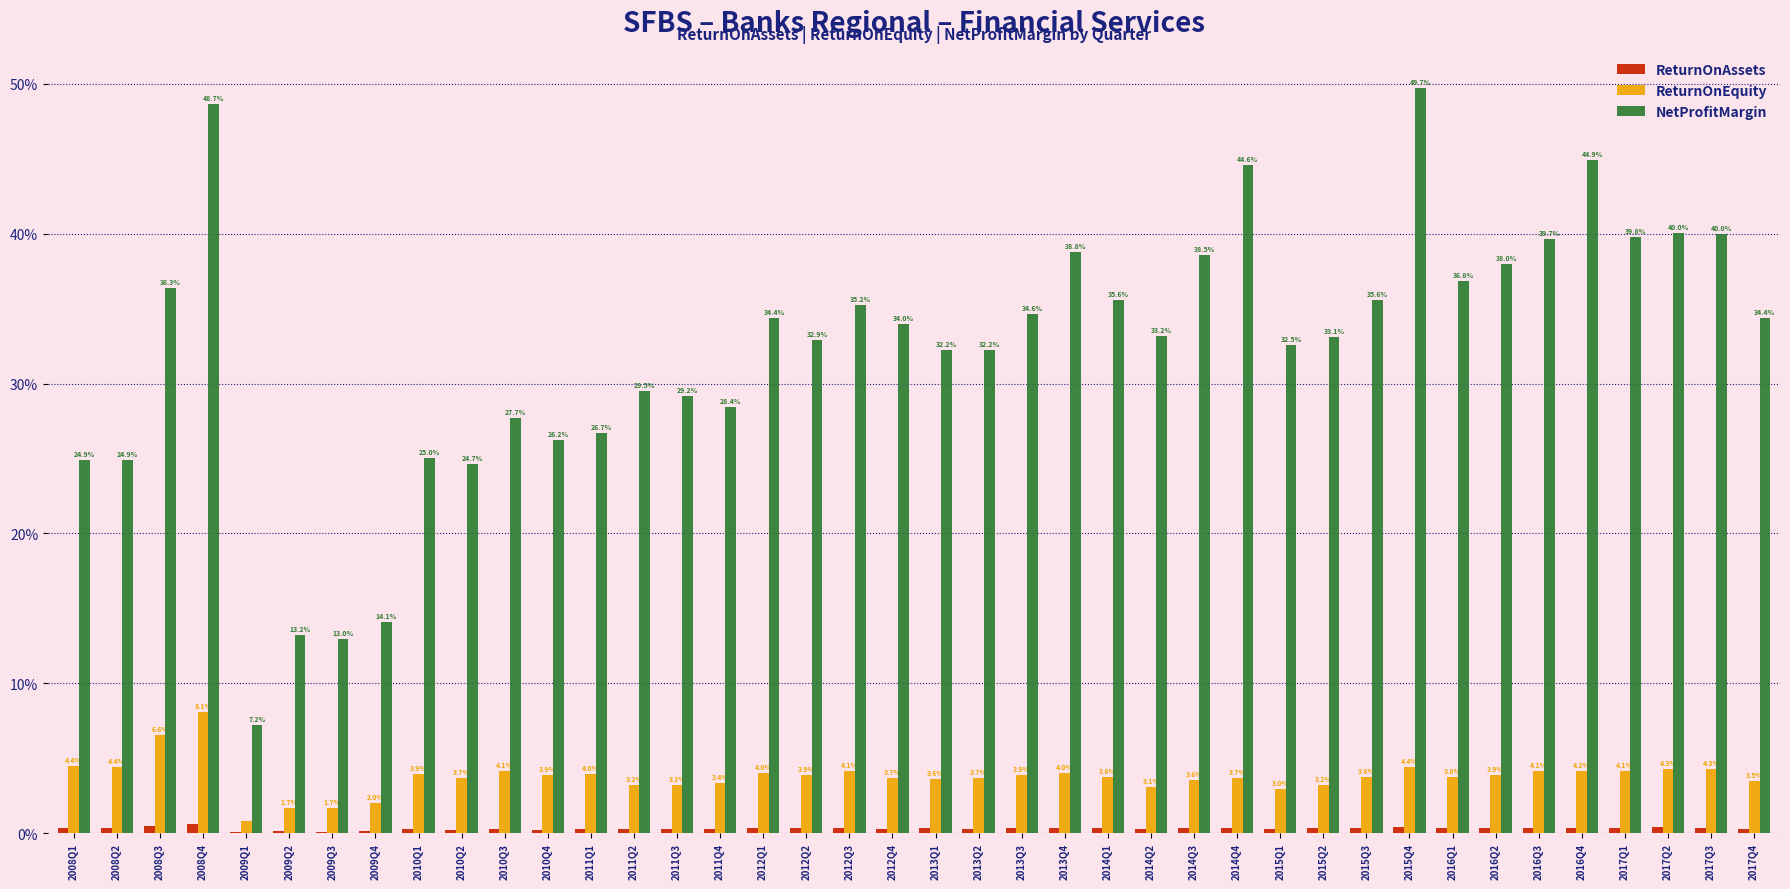

What is the greatest value displayed?

0.5